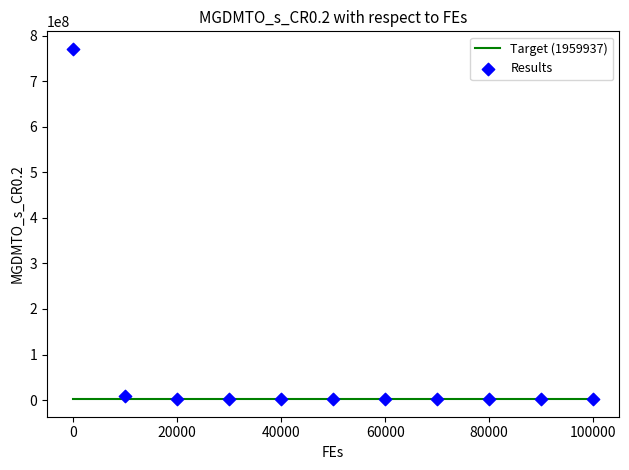

What is the average Y value?

72549509.0